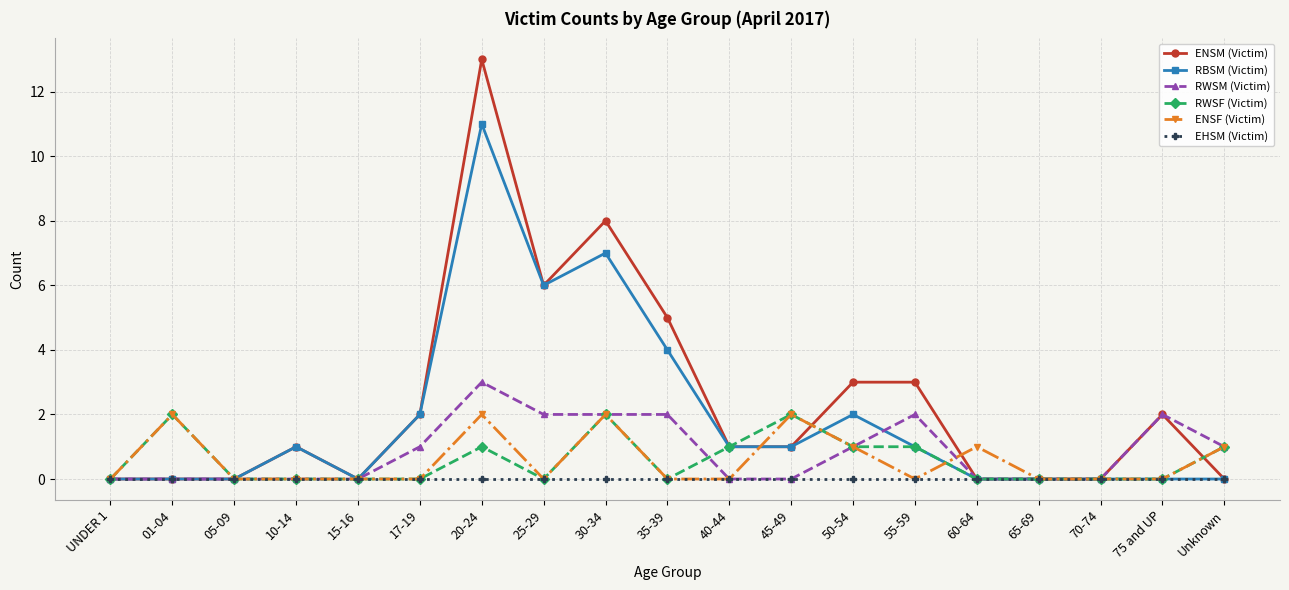

Which category has the highest value in the ENSM (Victim) series?

20-24